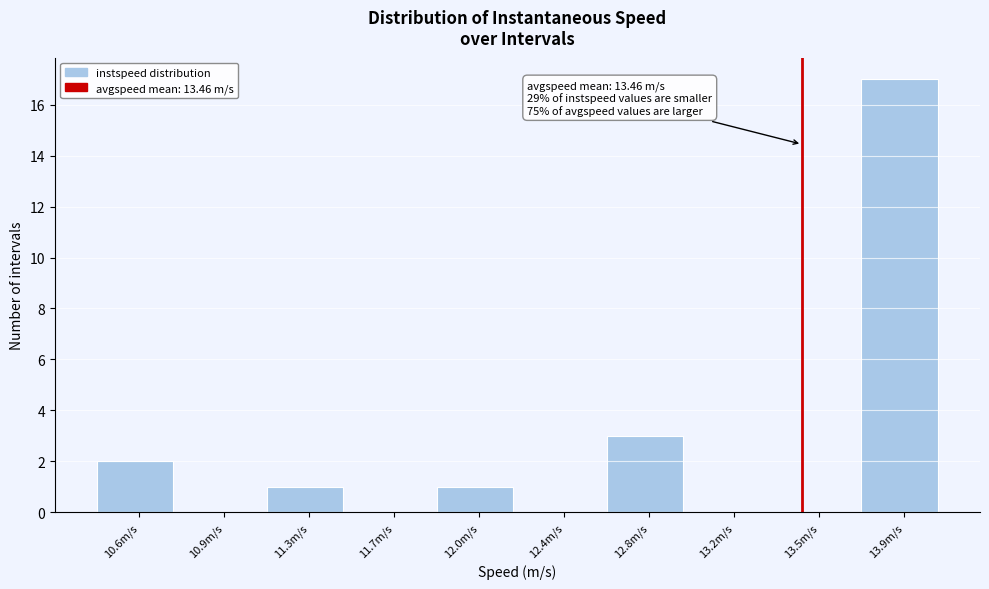

Reading right to left, transcribe all the data shown in this chart.

13.9m/s=17	13.5m/s=0	13.2m/s=0	12.8m/s=3	12.4m/s=0	12.0m/s=1	11.7m/s=0	11.3m/s=1	10.9m/s=0	10.6m/s=2